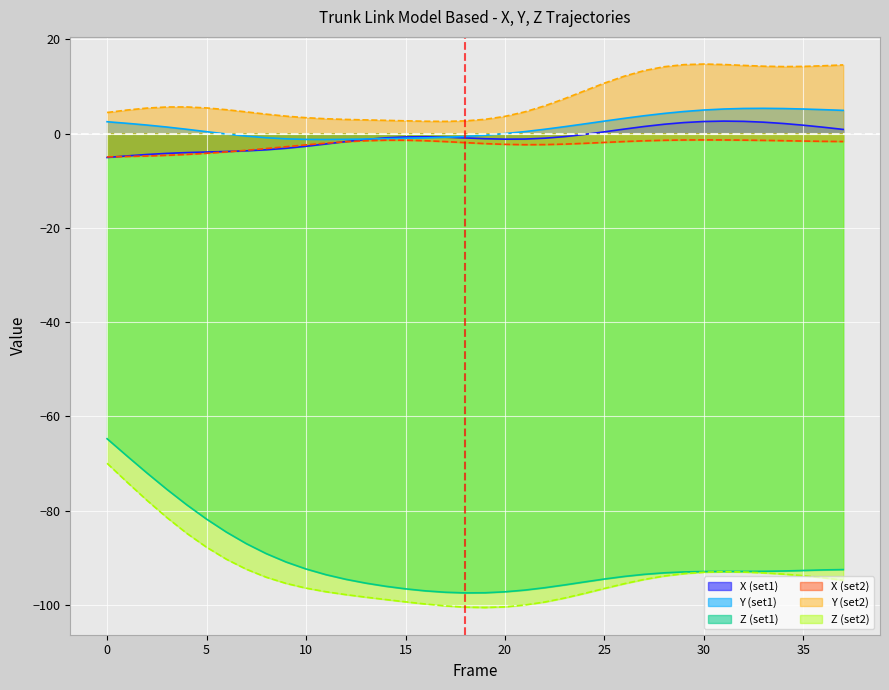

At which label does Y_right reach its minimum?

17